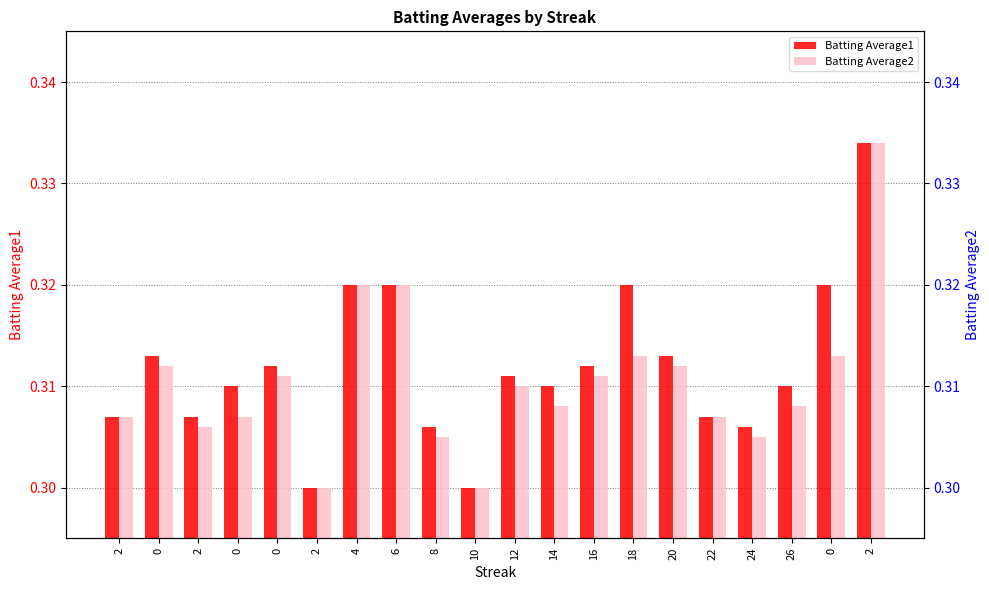

Between 2 and 18, which series saw the biggest shift?

Batting Average1